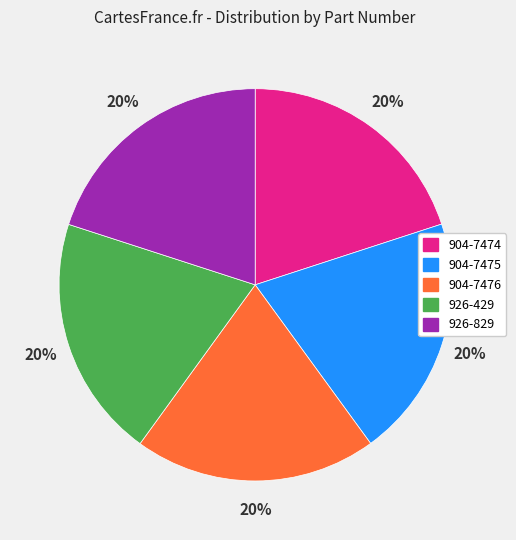

What is the ratio of the value at 926-429 to the value at 904-7474?

1.0